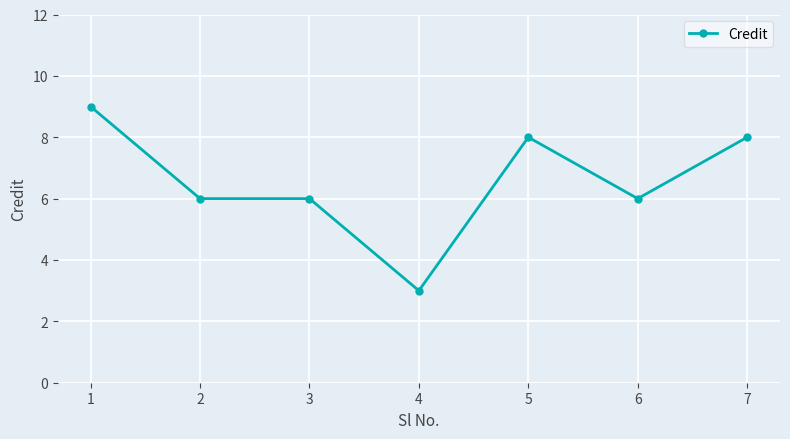

What is the average value?

7